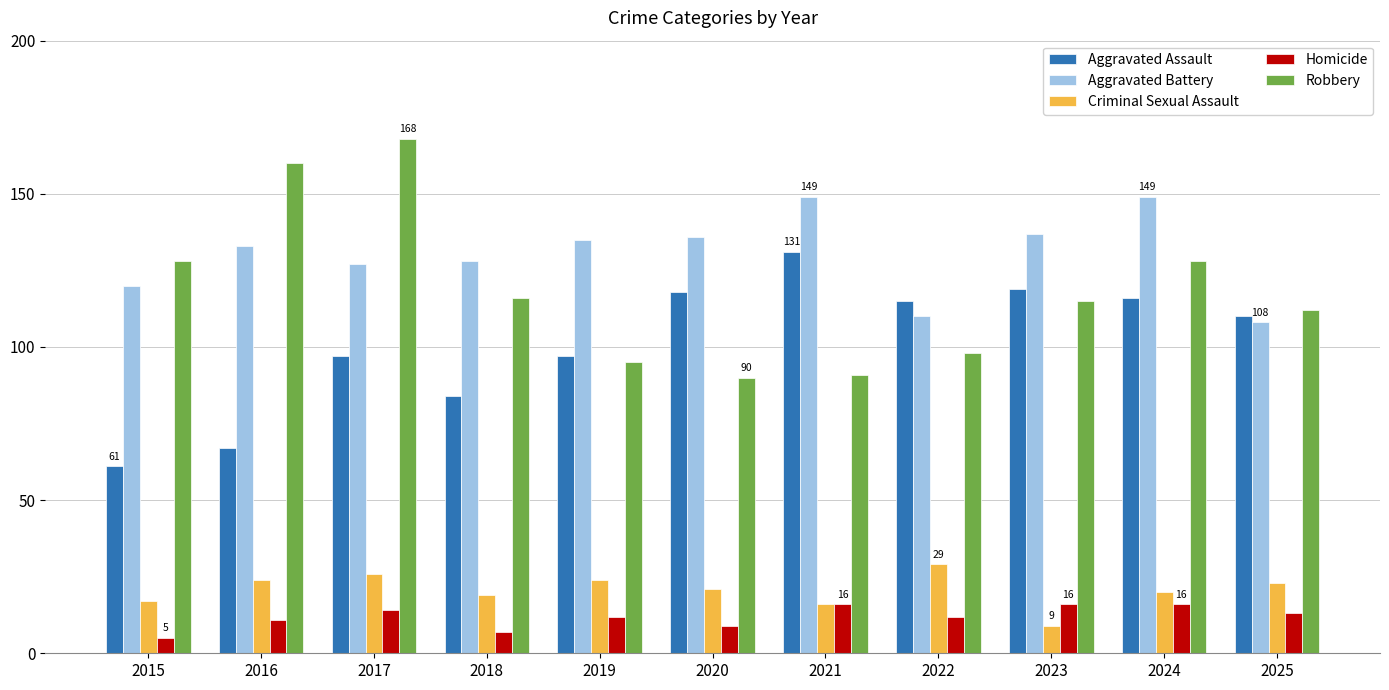

Rank the series at 2025 from highest to lowest value.

Robbery, Aggravated Assault, Aggravated Battery, Criminal Sexual Assault, Homicide